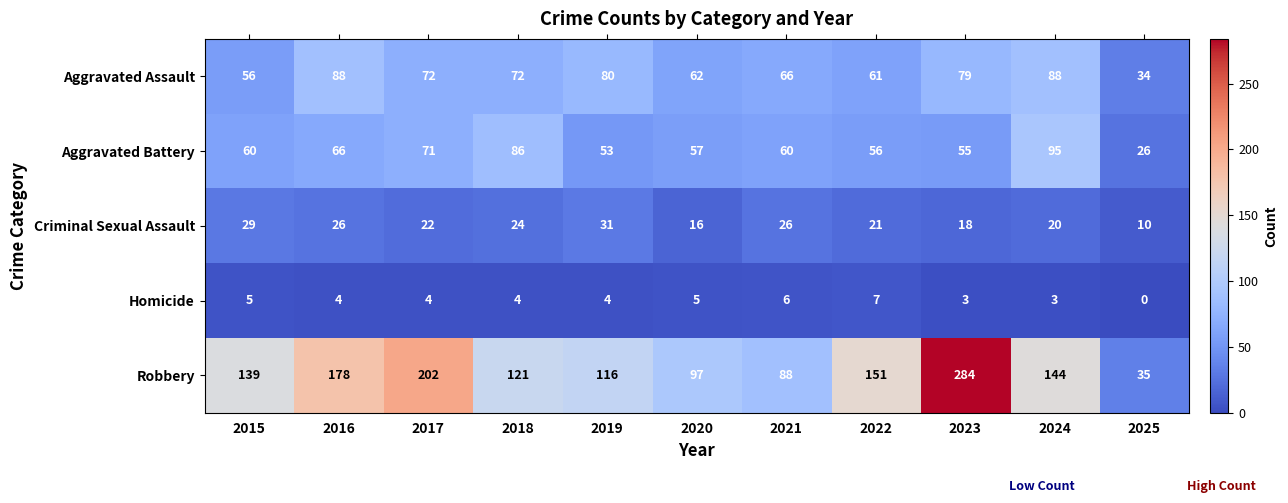

The value of Robbery at 2021 is 88. True or false?

True